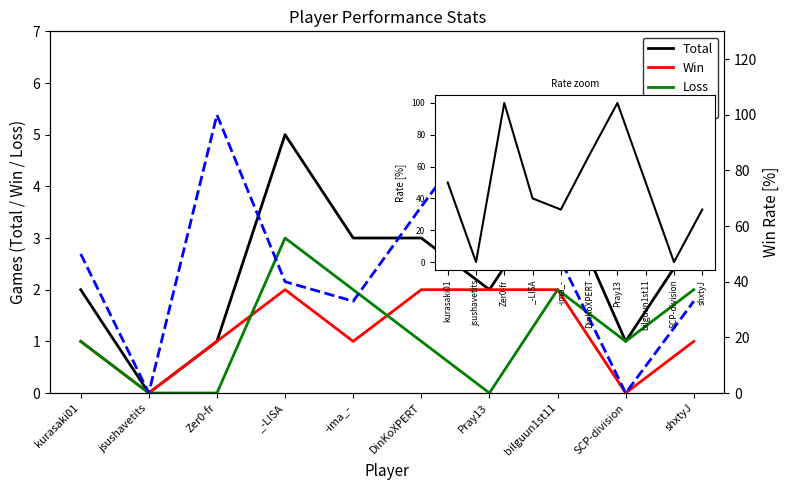

Reading right to left, what are all the values shown in this chart?

Total: 3	1	4	2	3	3	5	1	0	2
Win: 1	0	2	2	2	1	2	1	0	1
Loss: 2	1	2	0	1	2	3	0	0	1
Rate: 33	0	50	100	67	33	40	100	0	50